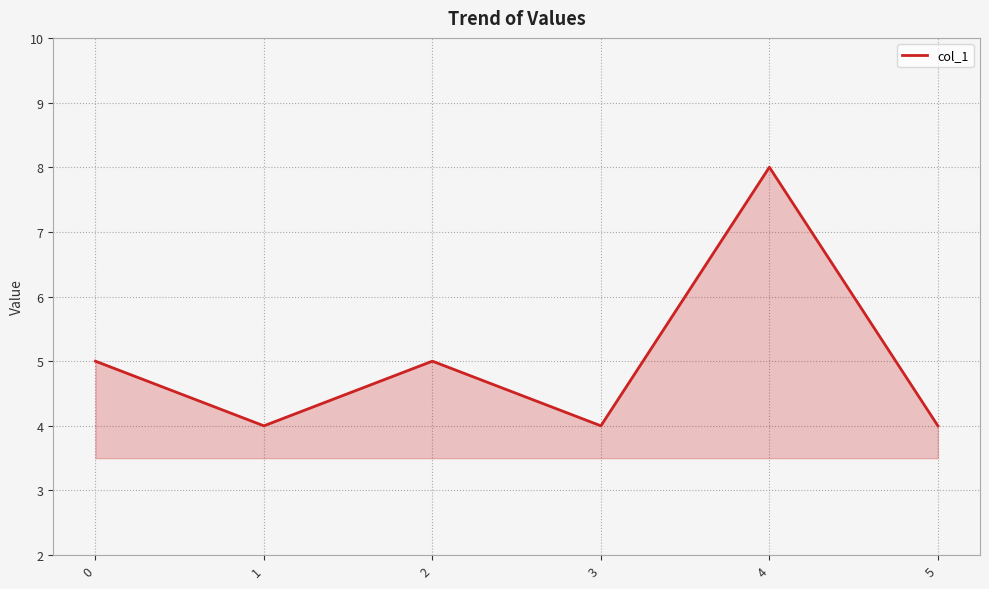

What is the difference between the values at 2 and 5?

1